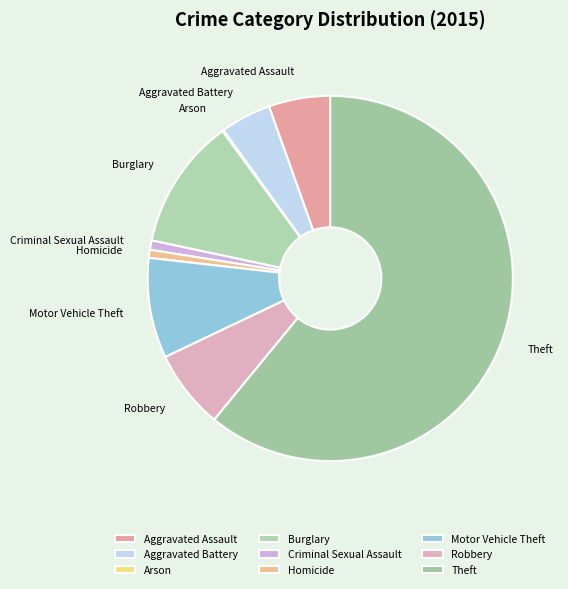

What is the ratio of the value at Motor Vehicle Theft to the value at Homicide?

12.5